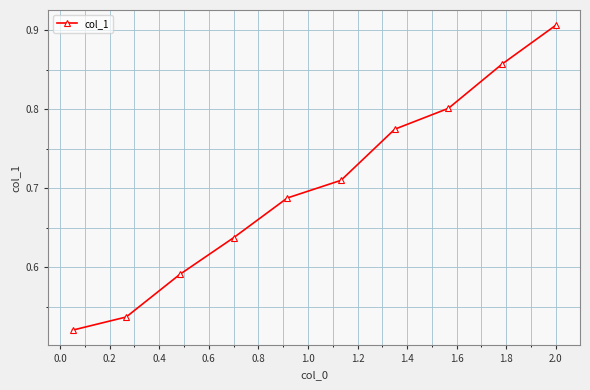

Count the values in the range 0 to 1.

10